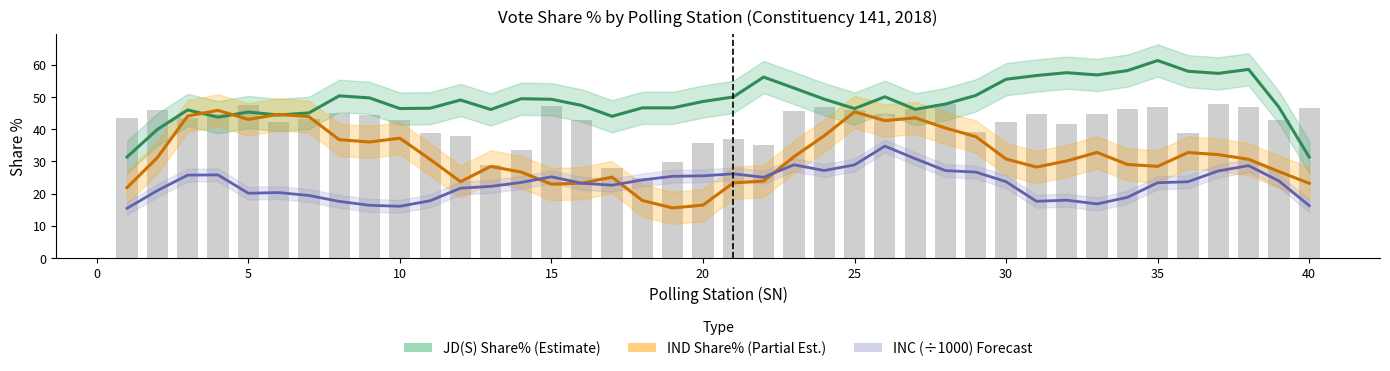

What are all the series names shown in the legend?

JD(S) Share% (Estimate), IND Share% (Partial Est.), INC (÷1000) Forecast